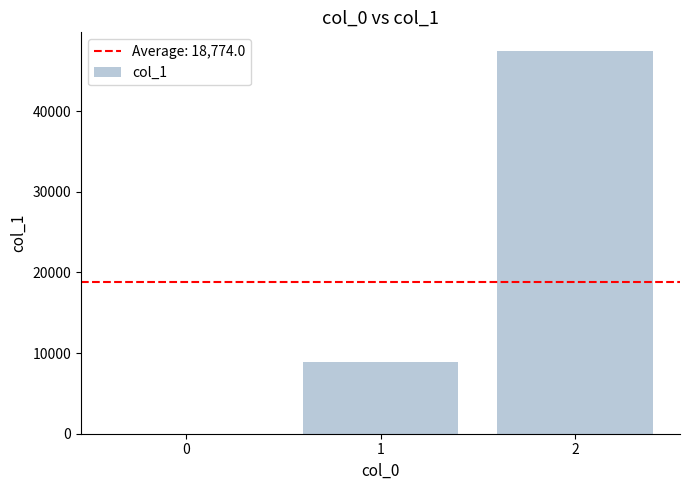

What is the change in value from 1 to 2?

+38442